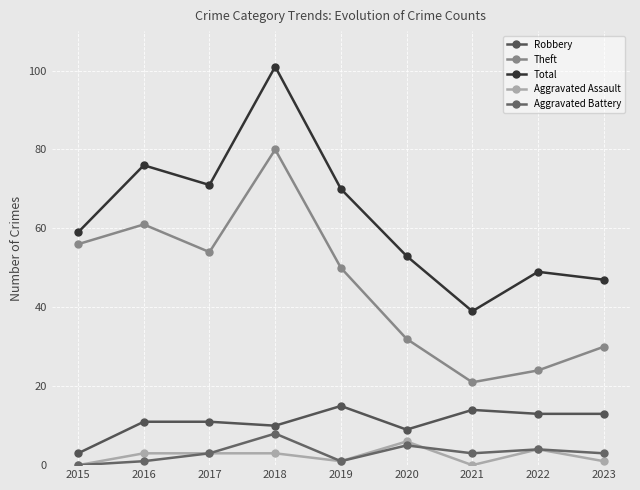

Between 2020 and 2023, which is larger?

2023